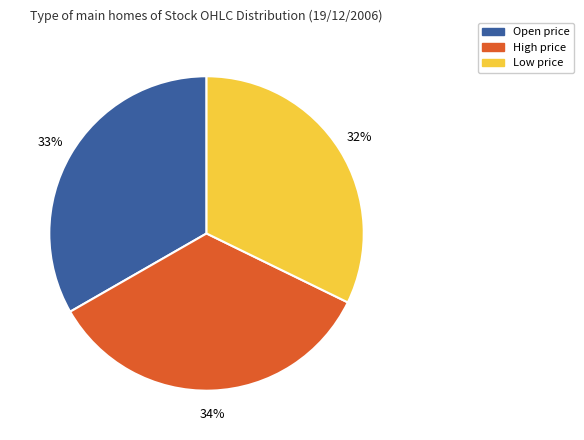

Does any single category account for the majority?

No